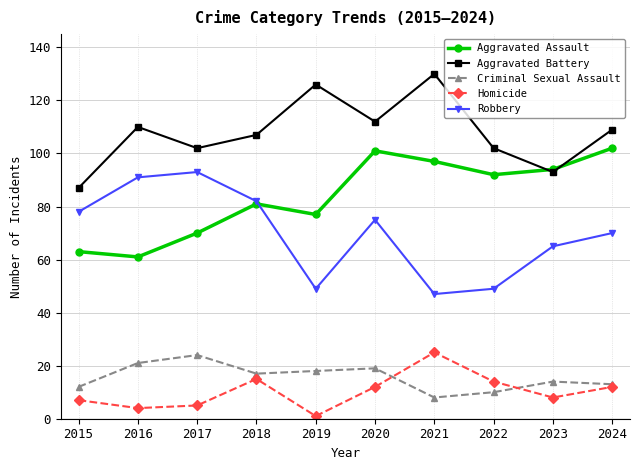

The Aggravated Assault series shows 151 at 2020. True or false?

False